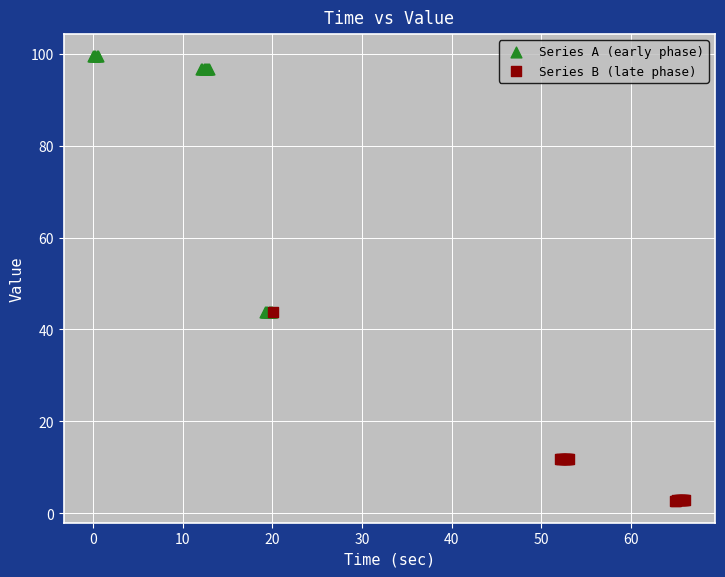

Which series reaches the maximum Y coordinate?

Series A (early phase)